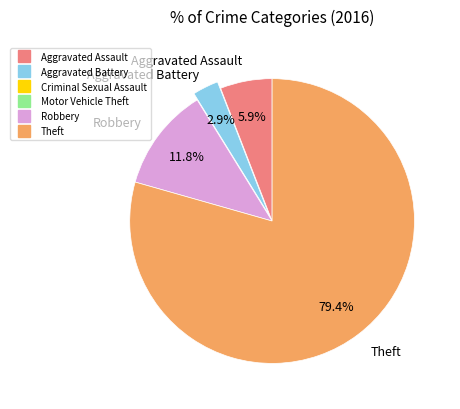

What is the majority slice?

Theft